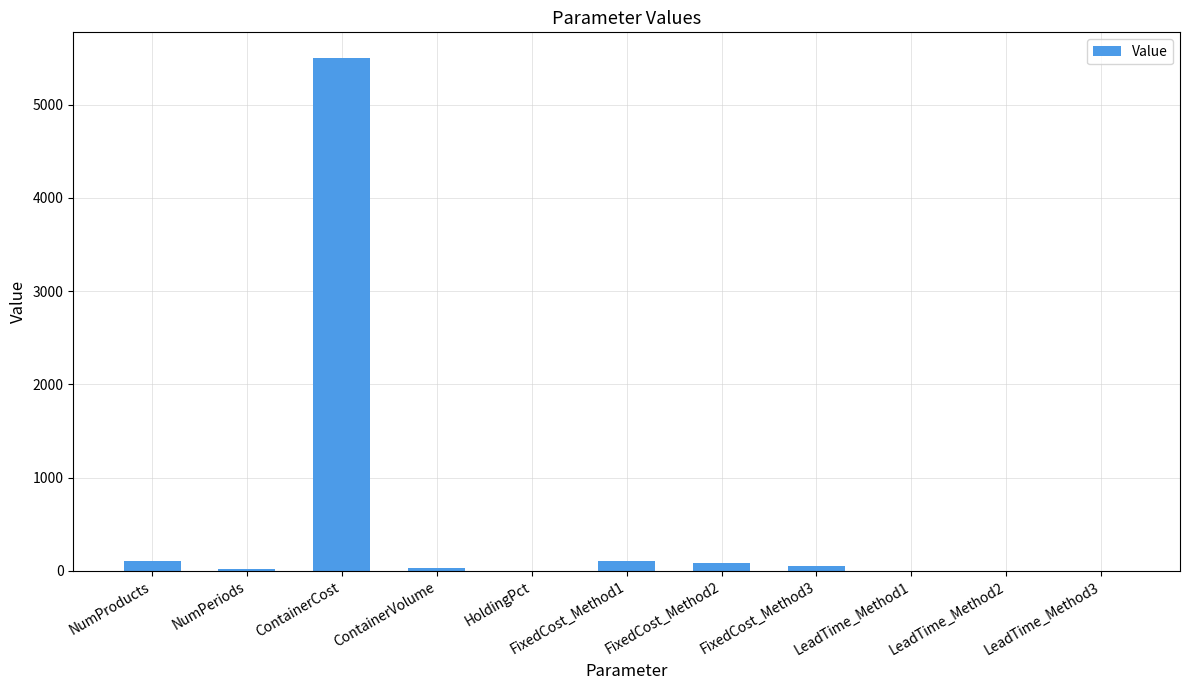

What is the greatest value displayed?

5500.0